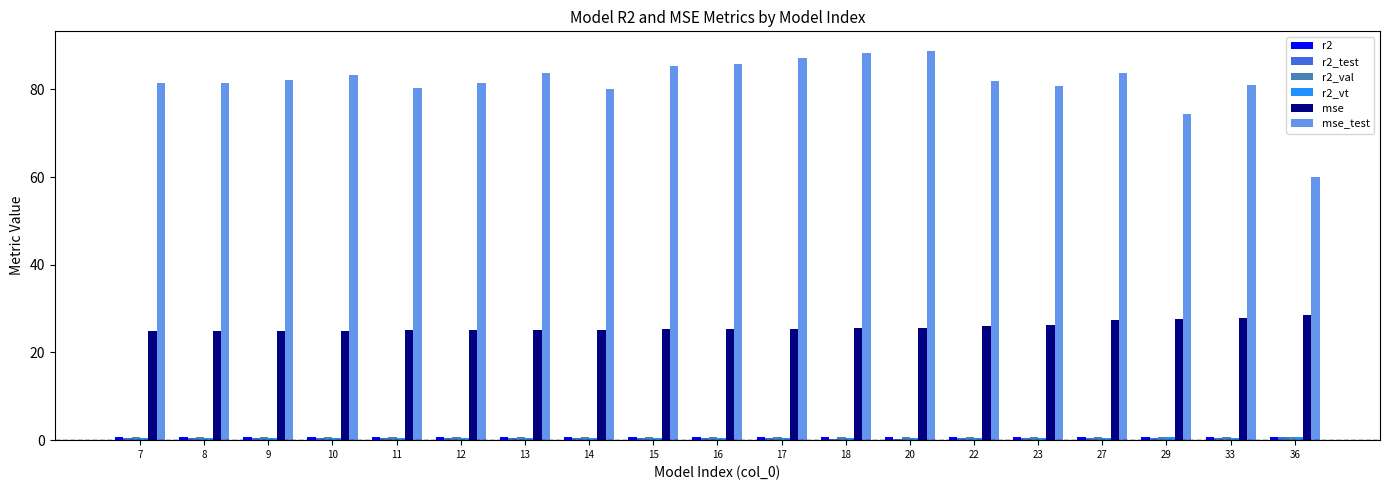

True or false: mse has a value of 25.0 at 9.

True